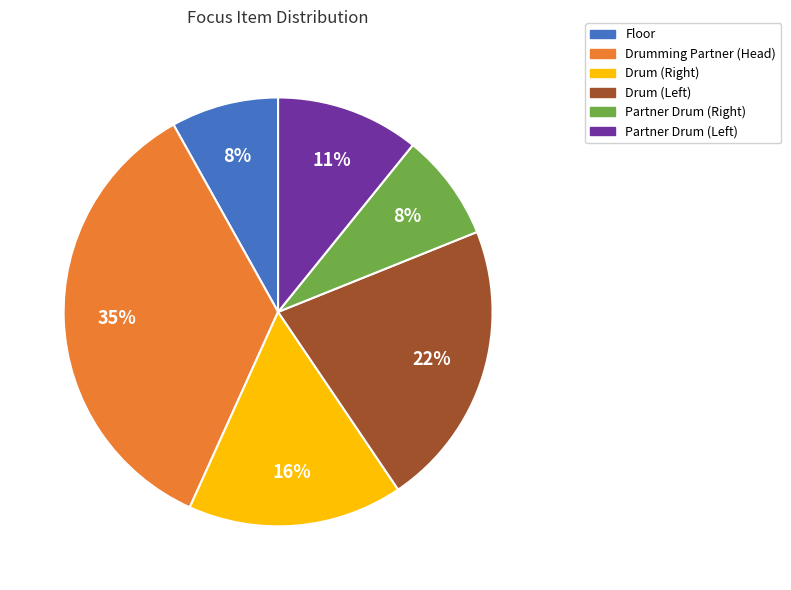

To the nearest percent, what percentage of the pie is Drumming Partner (Head)?

35%